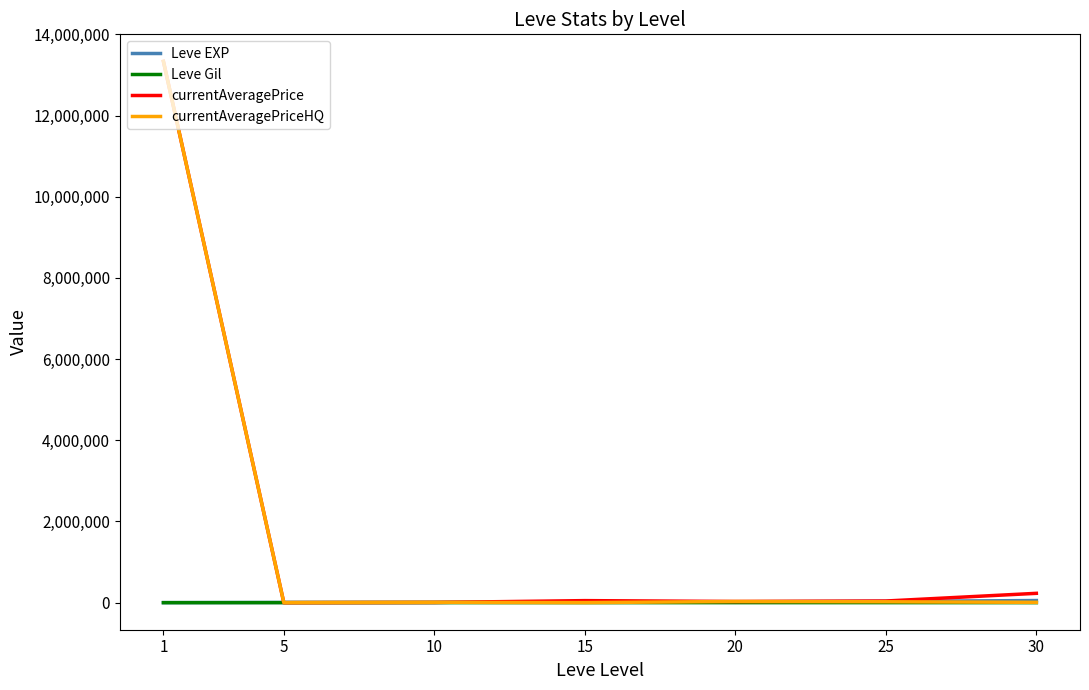

What is the greatest value displayed?

13333967.0